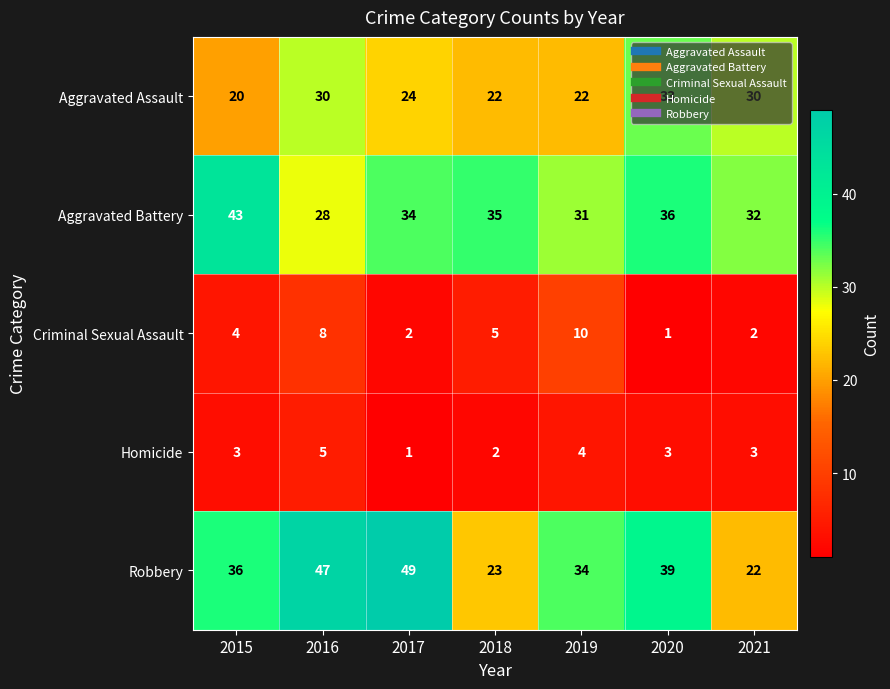

What is the sum of the Criminal Sexual Assault values at 2017 and 2021?

4